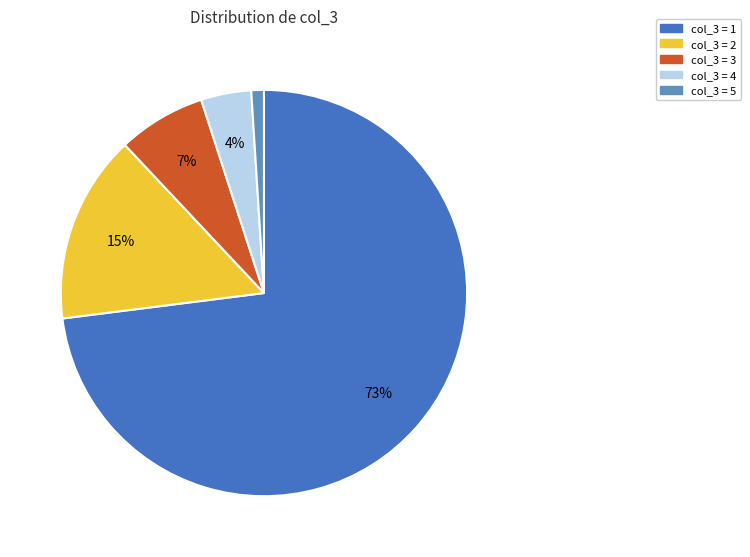

What is the ratio of the value at col_3 = 4 to the value at col_3 = 1?

0.1